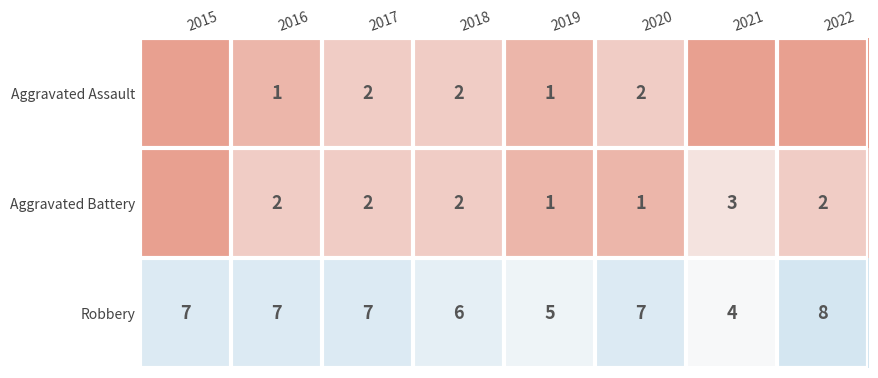

What is the spread (max minus min) of values at 2016?

6